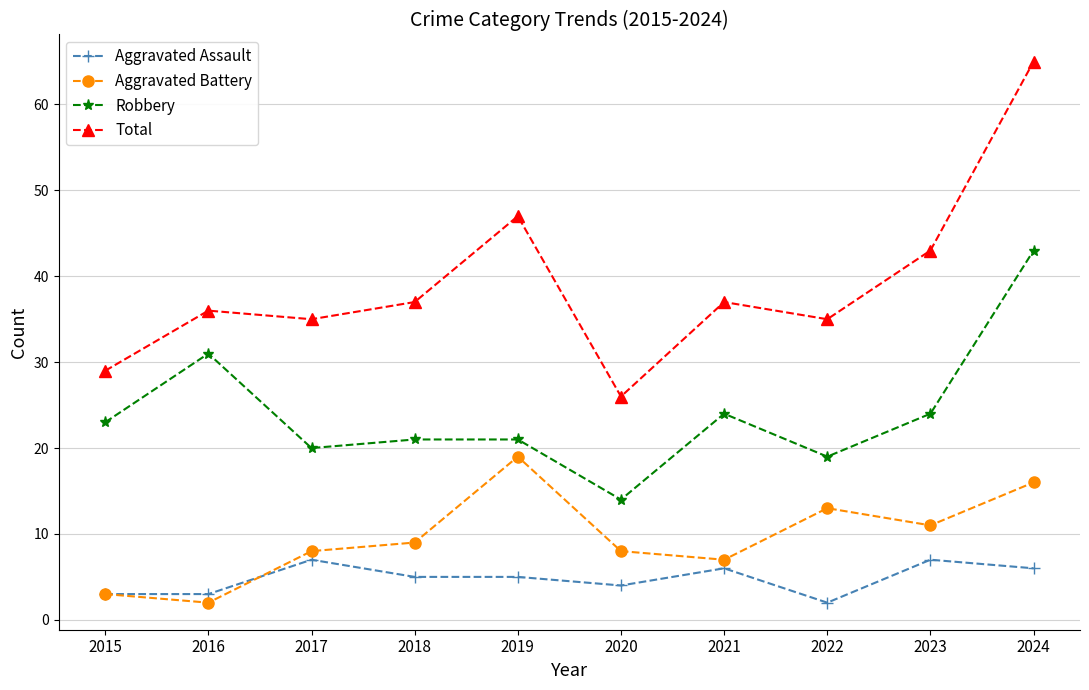

Is it true that Aggravated Battery equals 3 at 2015?

True